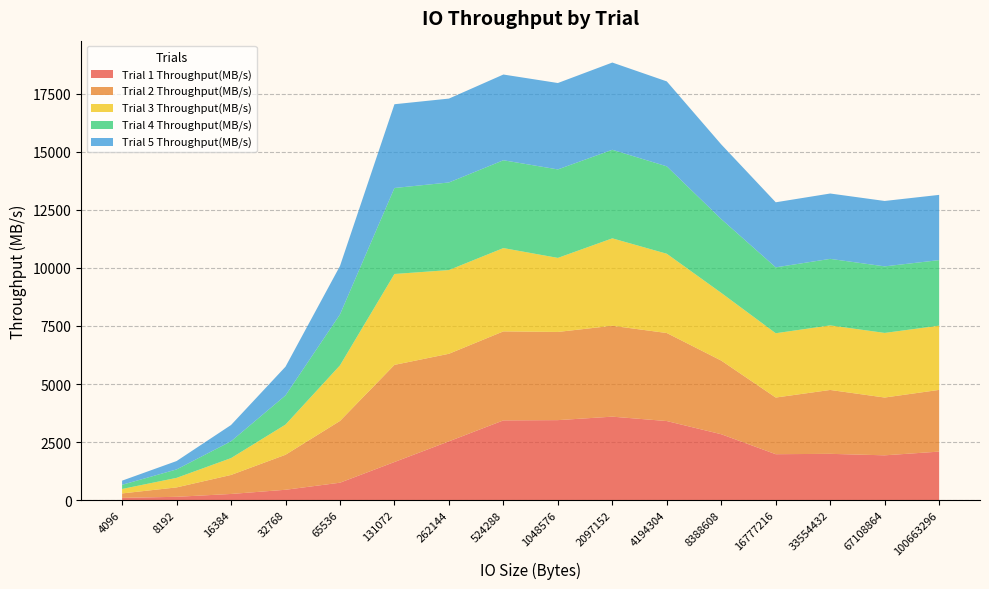

Reading left to right, what are all the values shown in this chart?

Trial 1 Throughput(MB/s): 4096=92.4	8192=138.1	16384=260.7	32768=441.3	65536=746.4	131072=1637.8	262144=2529.1	524288=3431.7	1048576=3443.1	2097152=3592.6	4194304=3403.3	8388608=2834.8	16777216=1974.3	33554432=1990.4	67108864=1926.1	100663296=2086.7
Trial 2 Throughput(MB/s): 4096=191.5	8192=405.0	16384=819.1	32768=1508.5	65536=2661.3	131072=4186.2	262144=3773.4	524288=3836.0	1048576=3800.4	2097152=3916.8	4194304=3793.7	8388608=3173.9	16777216=2442.1	33554432=2752.7	67108864=2490.8	100663296=2659.8
Trial 3 Throughput(MB/s): 4096=192.4	8192=411.2	16384=726.8	32768=1300.9	65536=2395.7	131072=3917.6	262144=3608.2	524288=3590.9	1048576=3191.5	2097152=3768.8	4194304=3416.5	8388608=2918.0	16777216=2772.0	33554432=2783.0	67108864=2784.7	100663296=2768.2
Trial 4 Throughput(MB/s): 4096=179.9	8192=363.4	16384=724.4	32768=1257.5	65536=2195.6	131072=3706.1	262144=3774.9	524288=3784.7	1048576=3813.1	2097152=3816.3	4194304=3767.4	8388608=3181.3	16777216=2839.6	33554432=2867.0	67108864=2868.2	100663296=2824.3
Trial 5 Throughput(MB/s): 4096=178.0	8192=361.1	16384=701.5	32768=1238.4	65536=2087.9	131072=3610.2	262144=3615.5	524288=3695.1	1048576=3724.0	2097152=3760.5	4194304=3661.2	8388608=3217.4	16777216=2803.8	33554432=2817.0	67108864=2819.1	100663296=2812.3